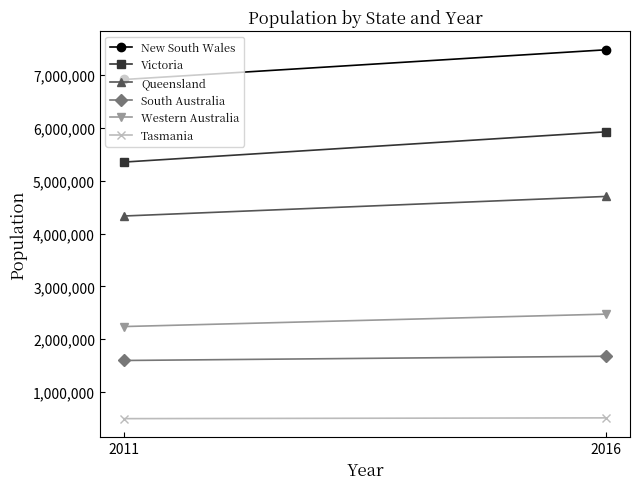

Reading left to right, what are all the values shown in this chart?

New South Wales: 2011=6917658	2016=7480228
Victoria: 2011=5354039	2016=5926624
Queensland: 2011=4332737	2016=4703193
South Australia: 2011=1596569	2016=1676653
Western Australia: 2011=2239171	2016=2474410
Tasmania: 2011=495350	2016=509965